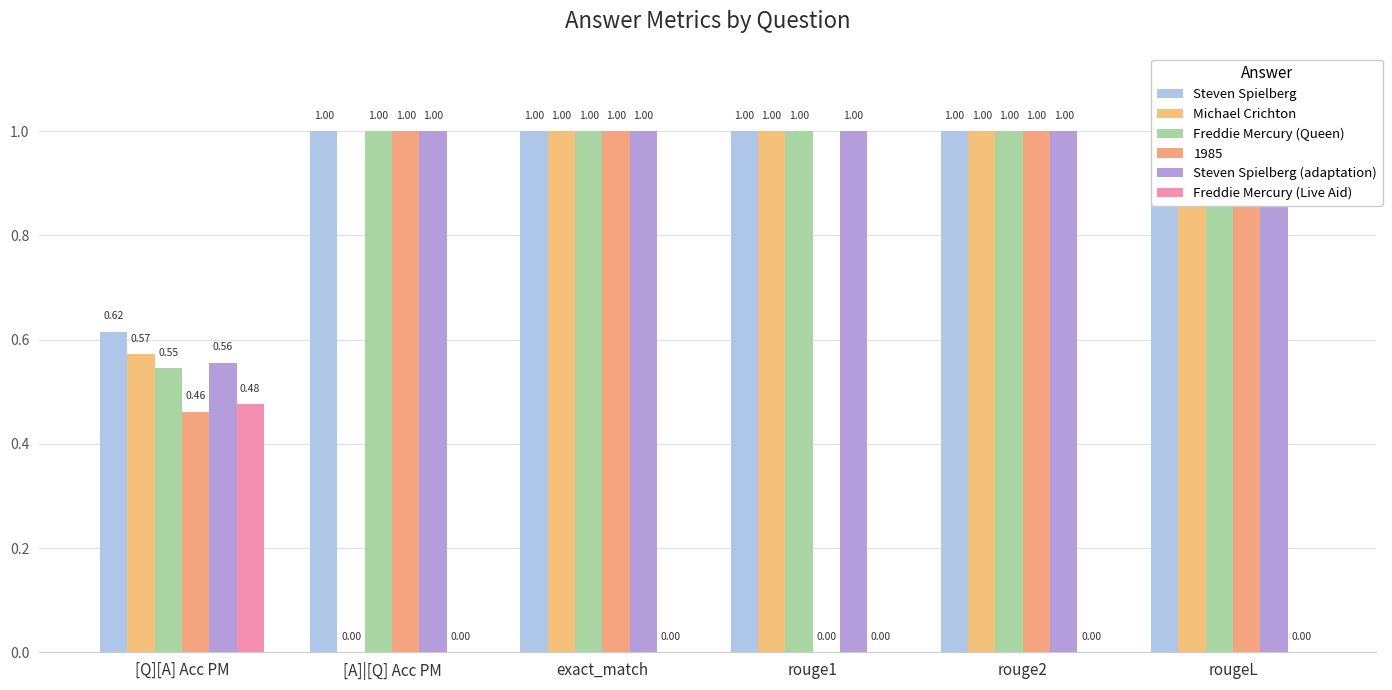

How many data points does each series have?

6